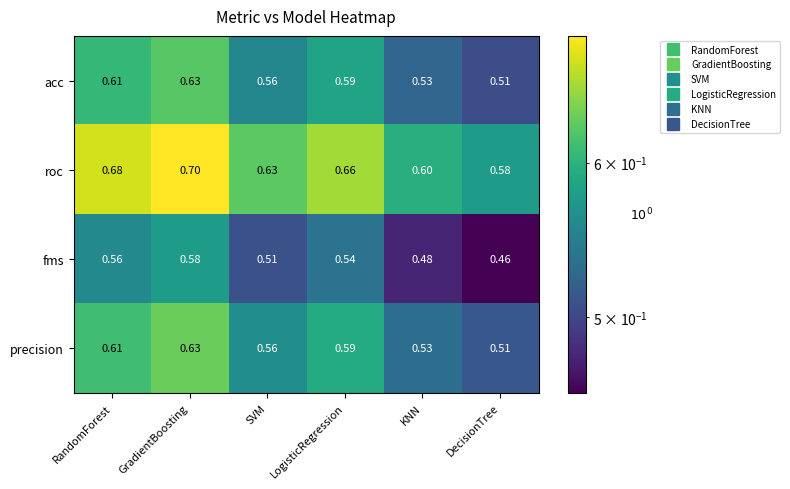

At which label does precision reach its peak?

GradientBoosting